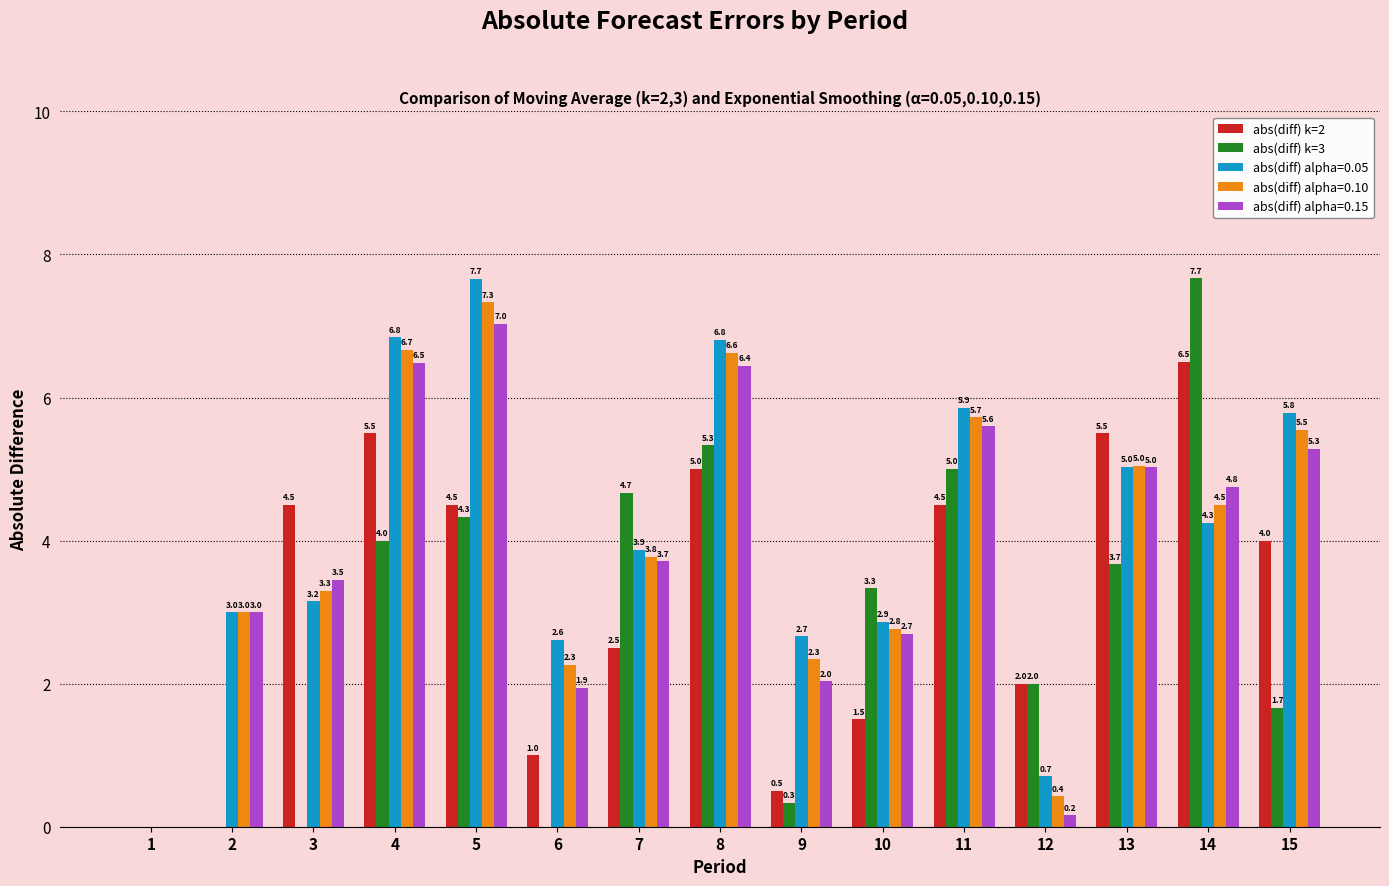

At which category is the sum across all series the highest?

5